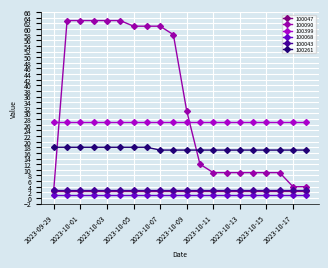

How many lines are shown in the chart?

6